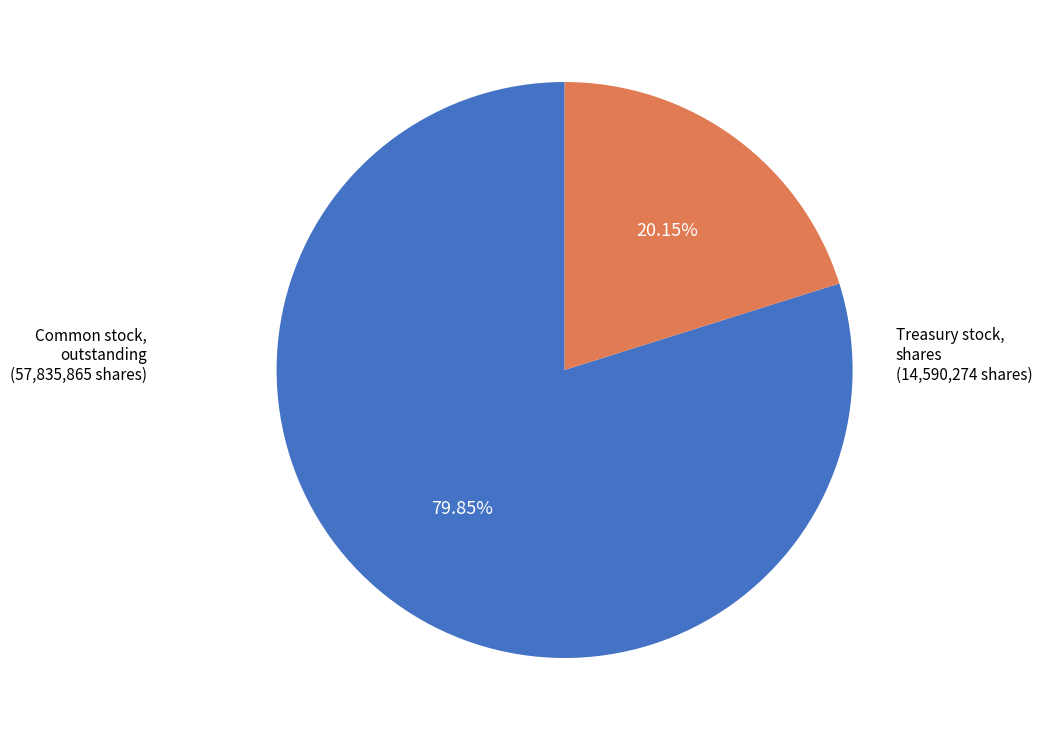

Is there a majority slice in this chart?

Yes